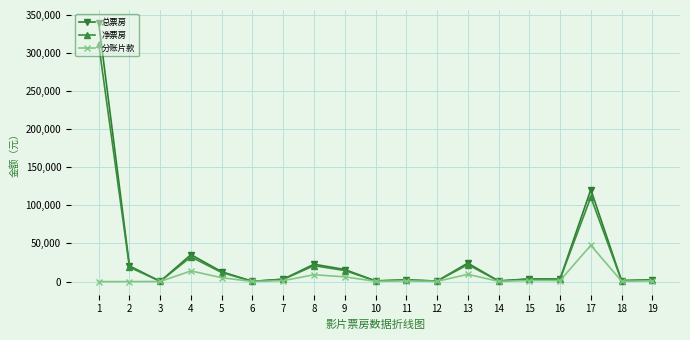

The 总票房 series shows 300.0 at 6. True or false?

True